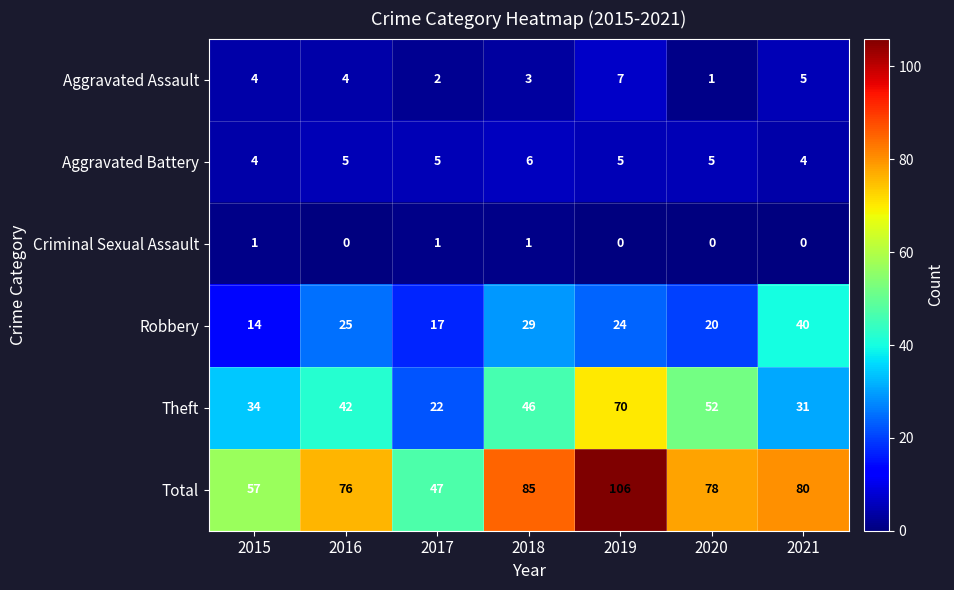

What is the average value of the Aggravated Assault series?

4